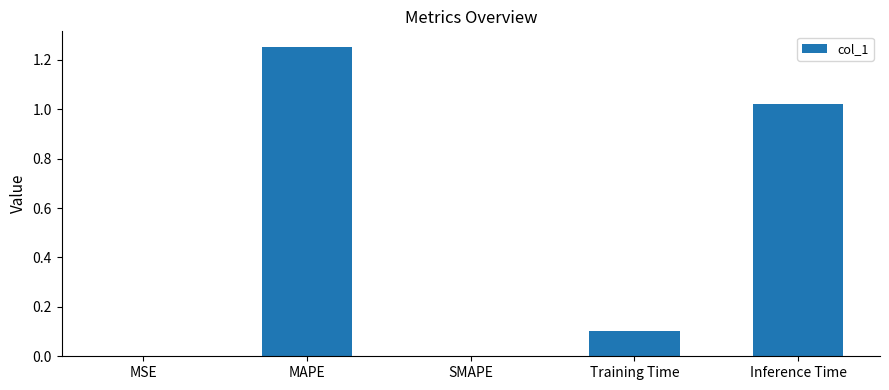

What is the sum of all values?

2.4